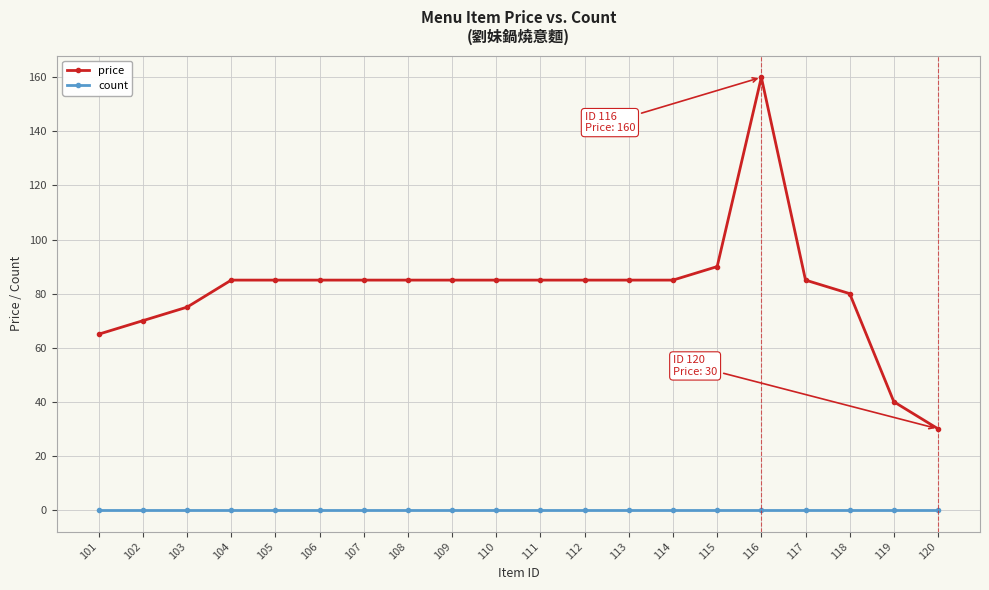

What is the sum of the price values at 111 and 104?

170